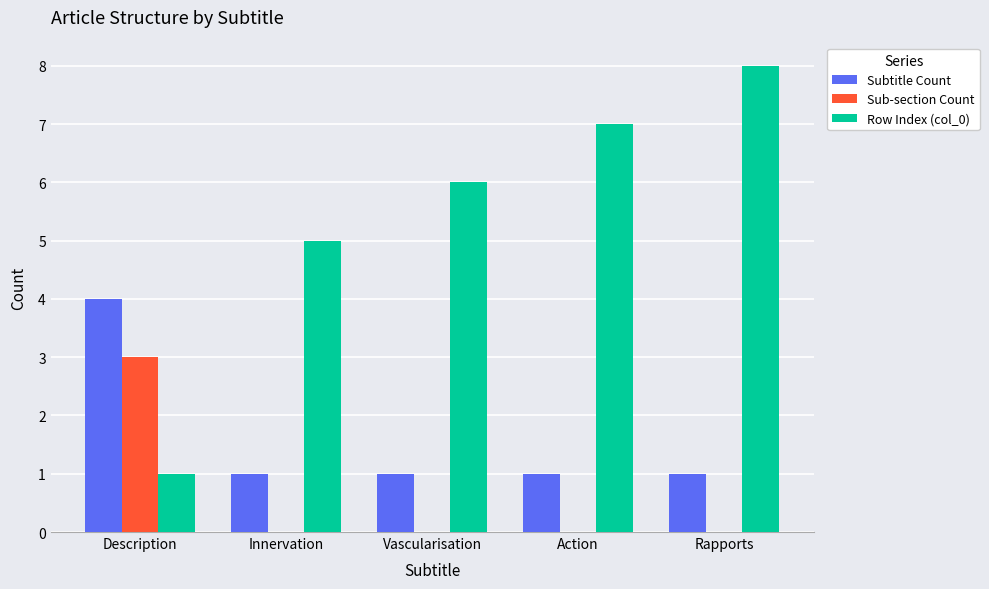

At which category is the sum across all series the highest?

Rapports